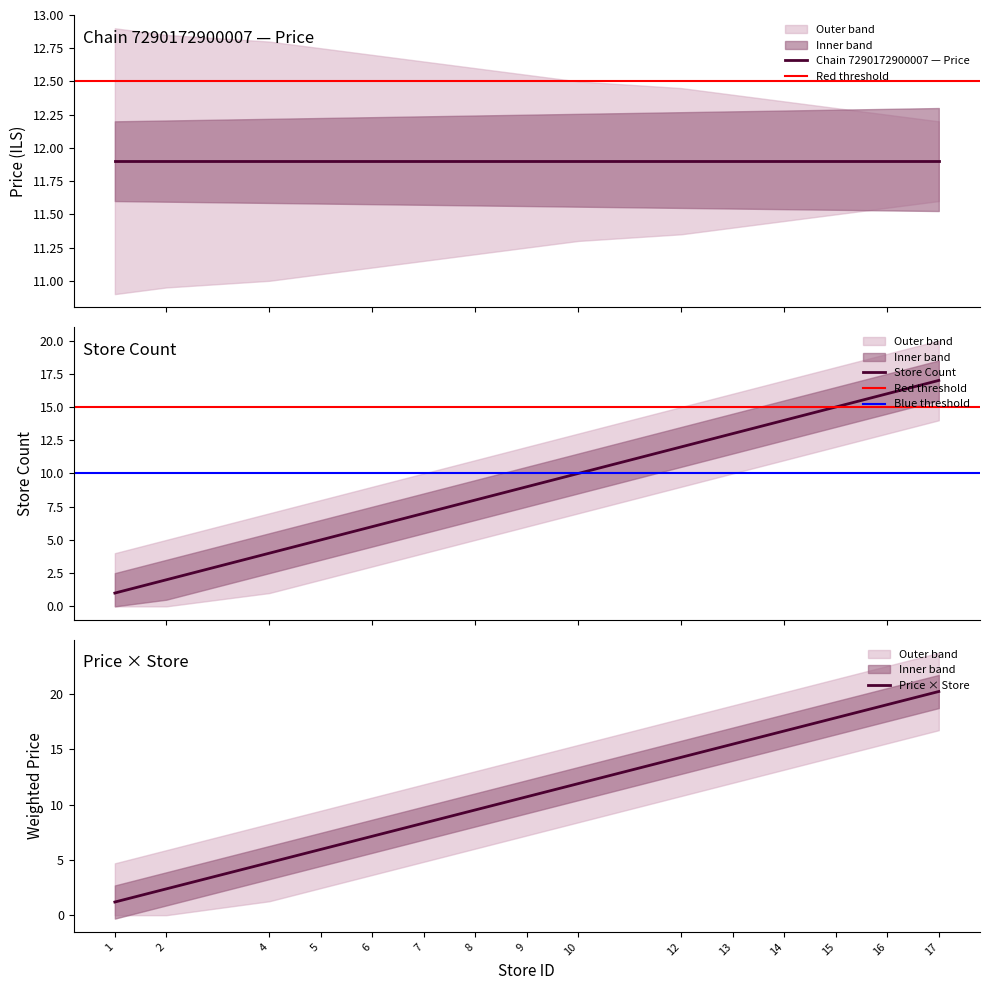

At which category is the sum across all series the highest?

17